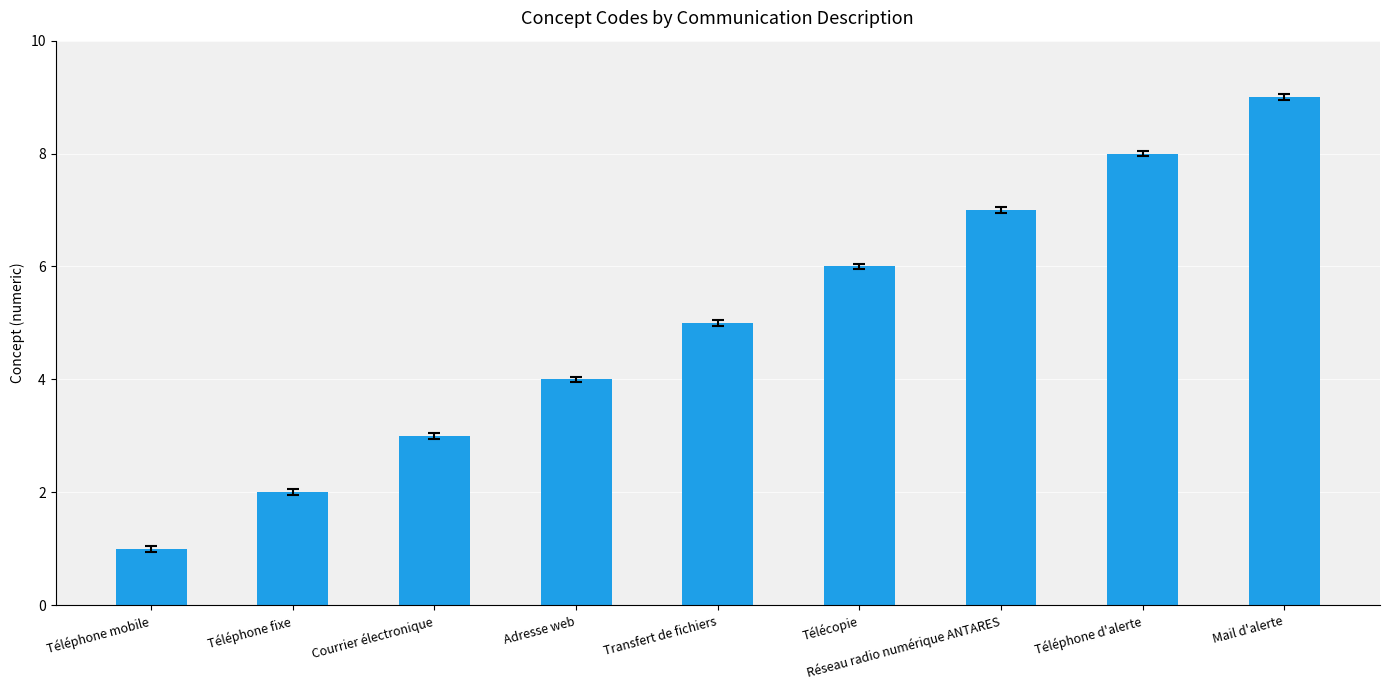

The value at Courrier électronique is 5. True or false?

False